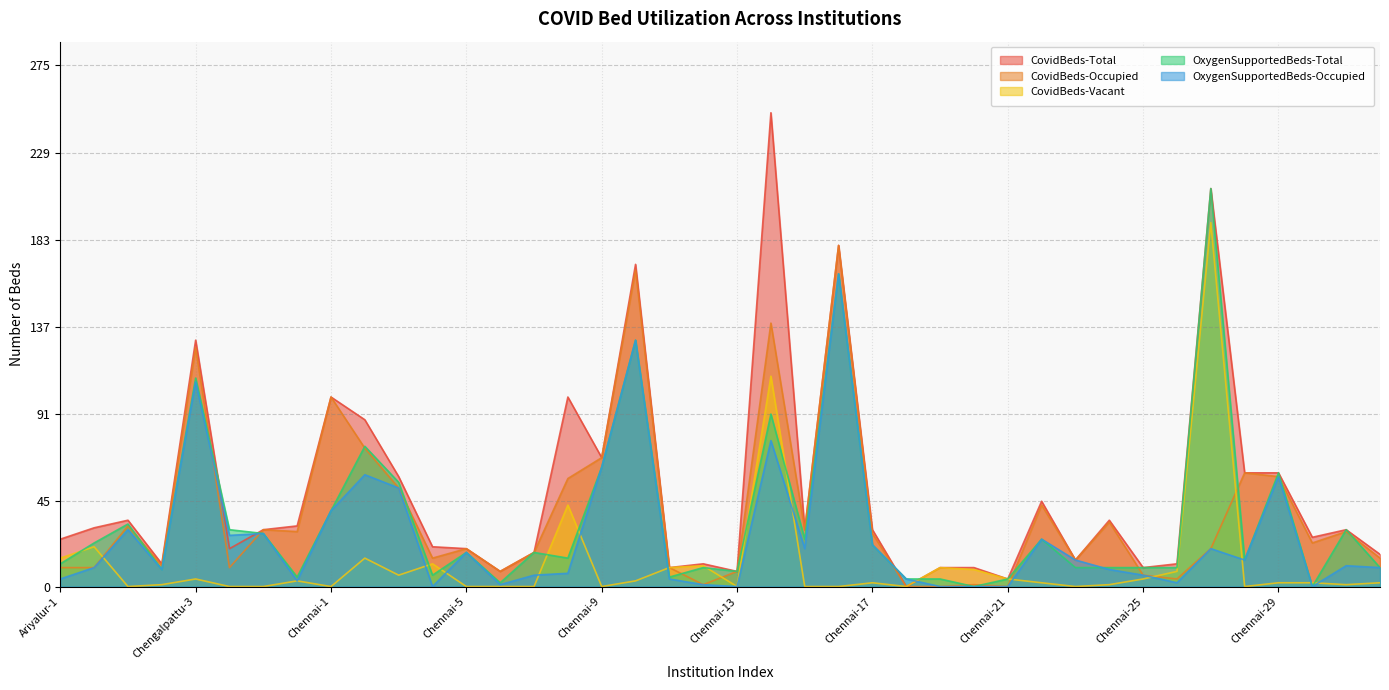

How many lines are shown in the chart?

5